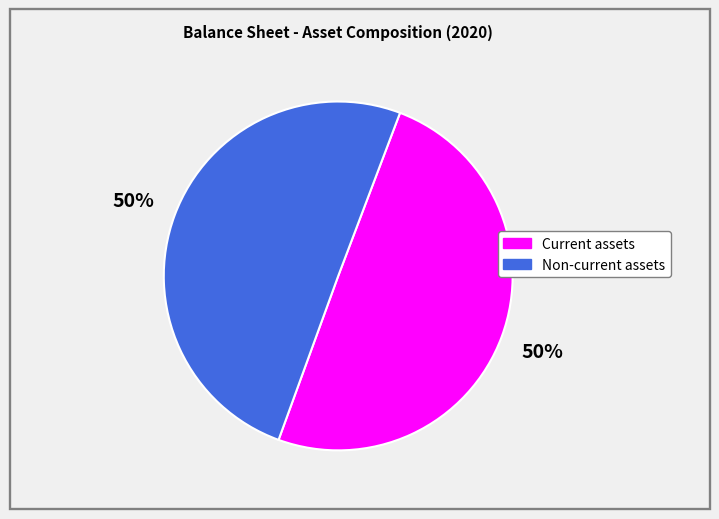

How many slices are in this pie chart?

2